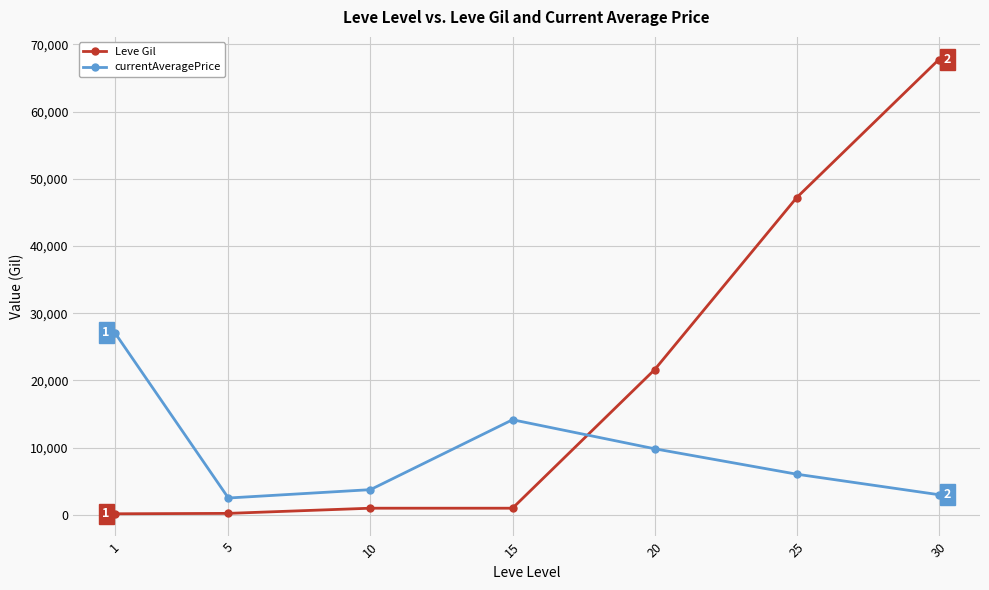

Does the chart display data point markers on the line(s)?

Yes